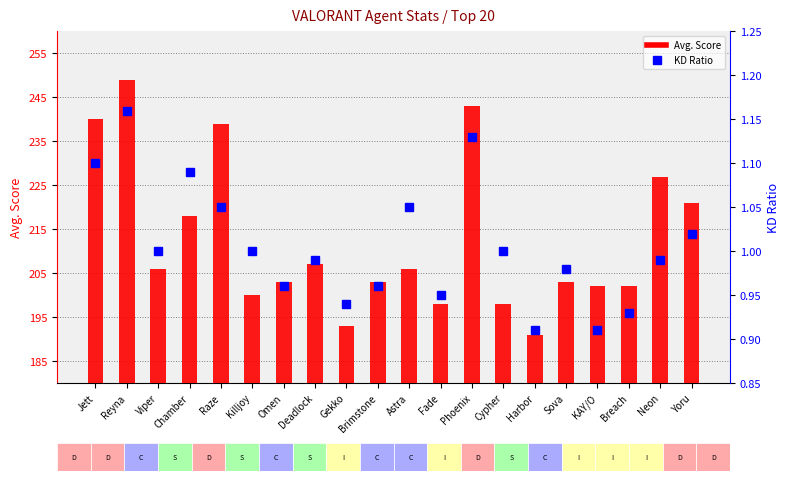

Which series changed the most between Gekko and Brimstone?

Avg. Score